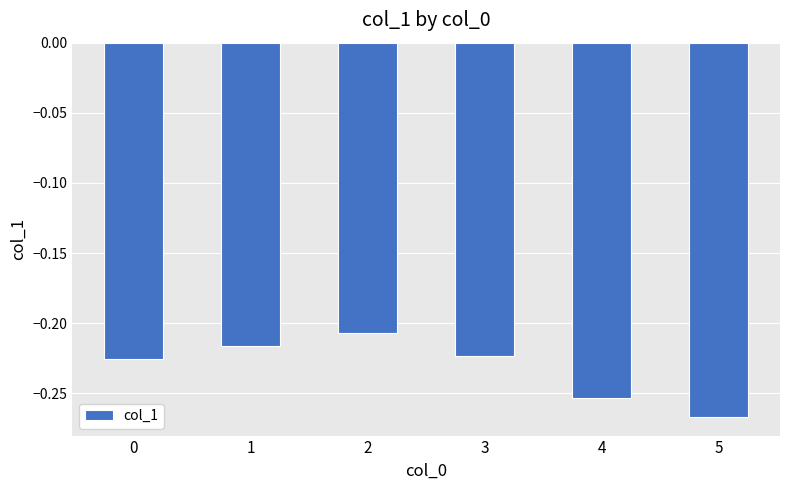

Count the number of data series in this chart.

1